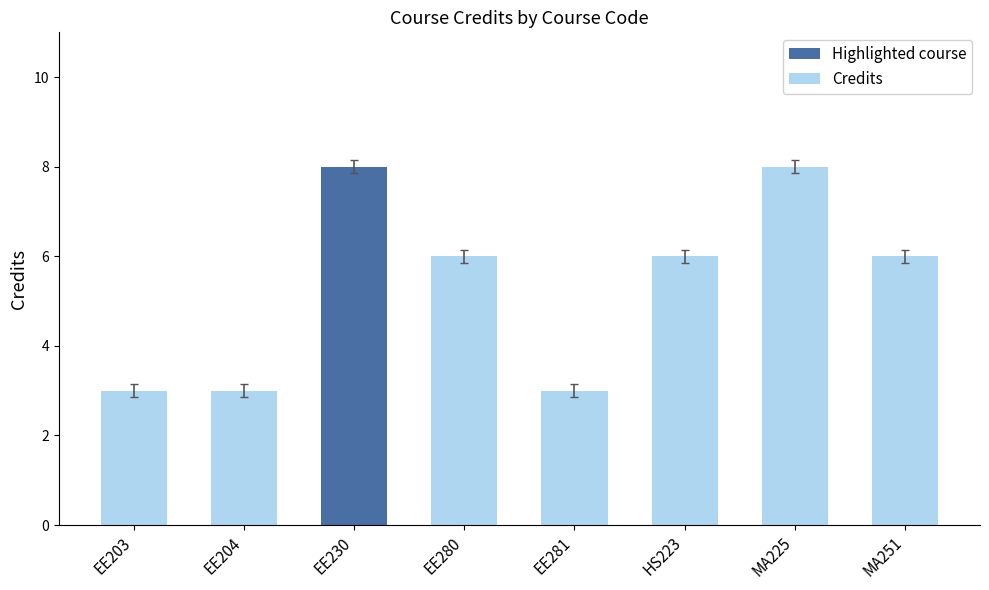

The value at EE204 is 1. True or false?

False